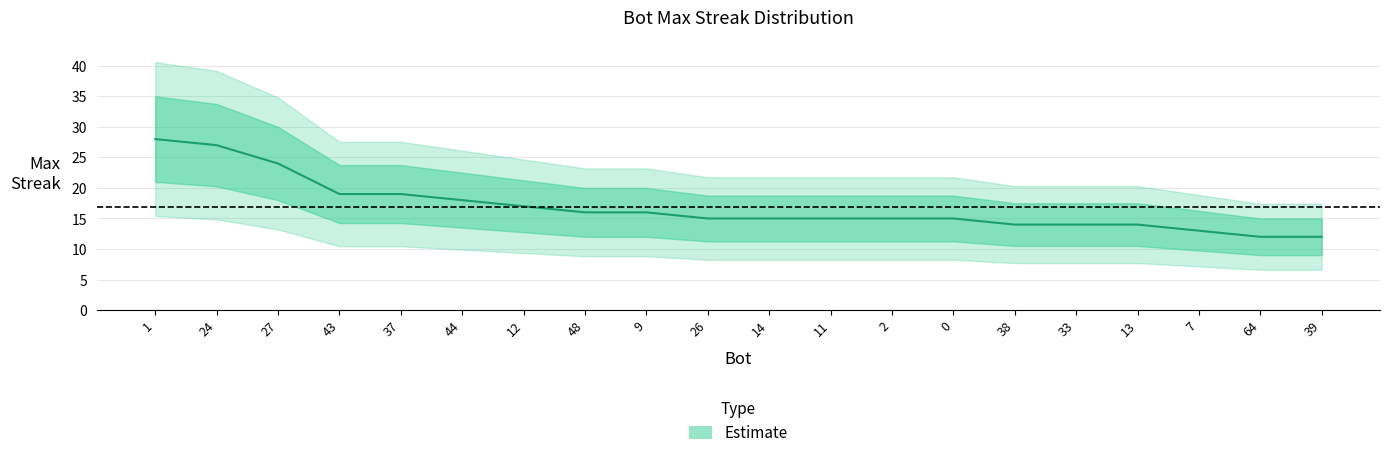

What is the sum of all values?

338